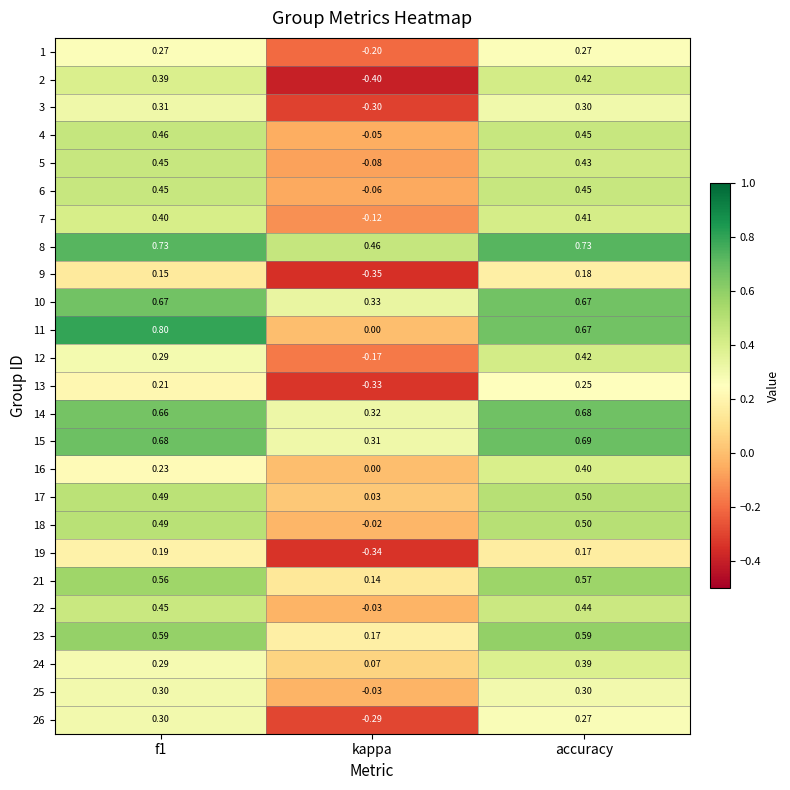

How many data points does each series have?

3